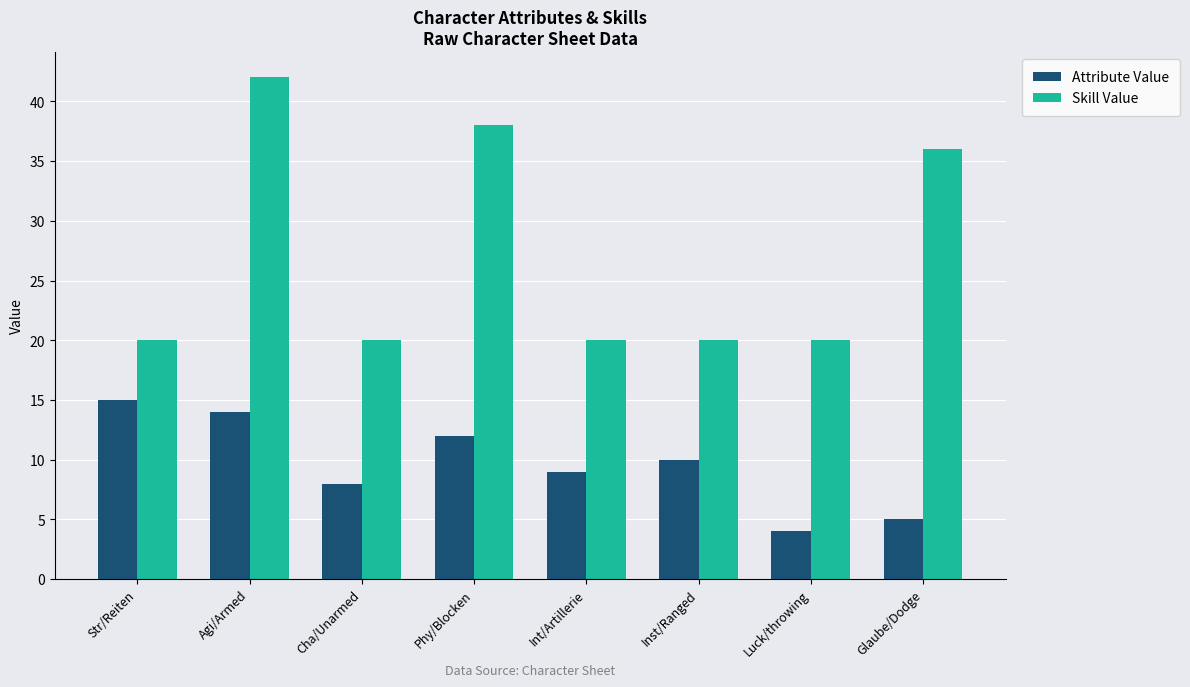

What is the difference between the highest and lowest values at Cha/Unarmed?

12